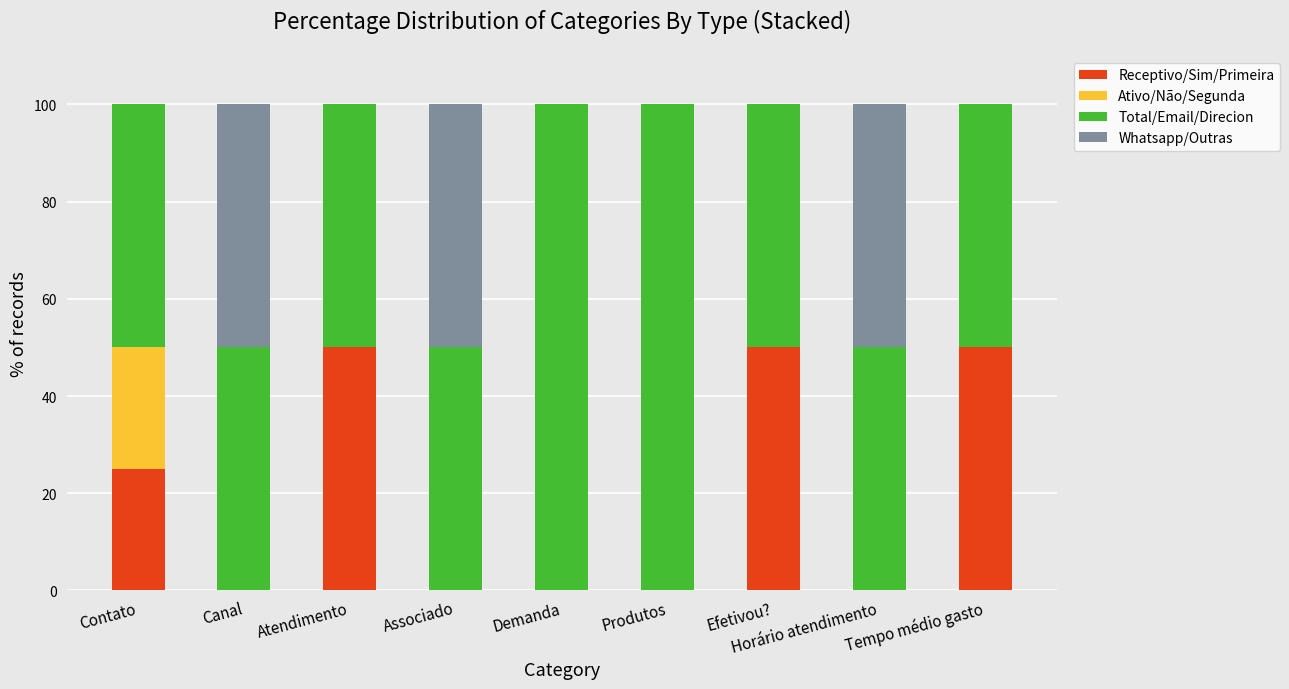

What is the total value across all series at Associado?

100